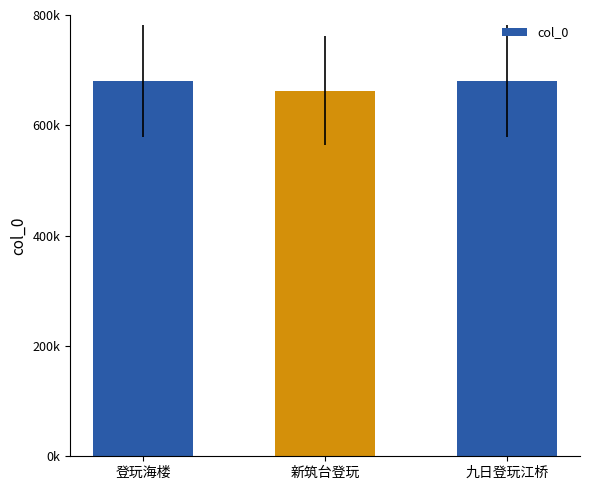

Count the number of data series in this chart.

1